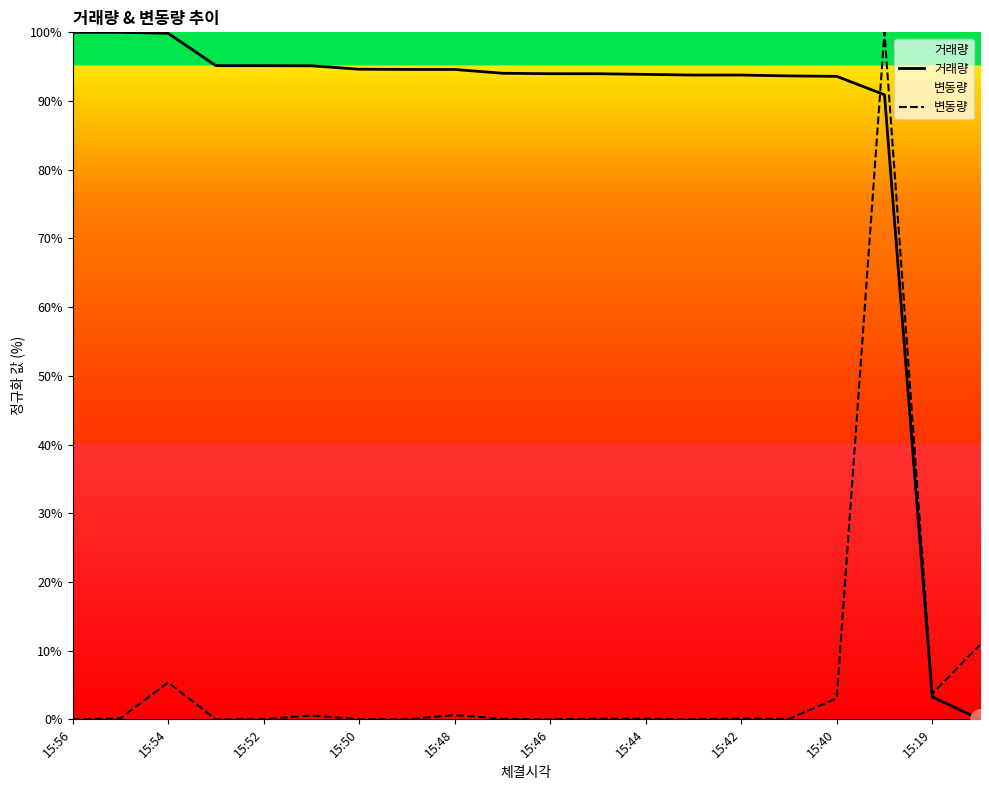

What is the average value of the 변동량 series?

6.2